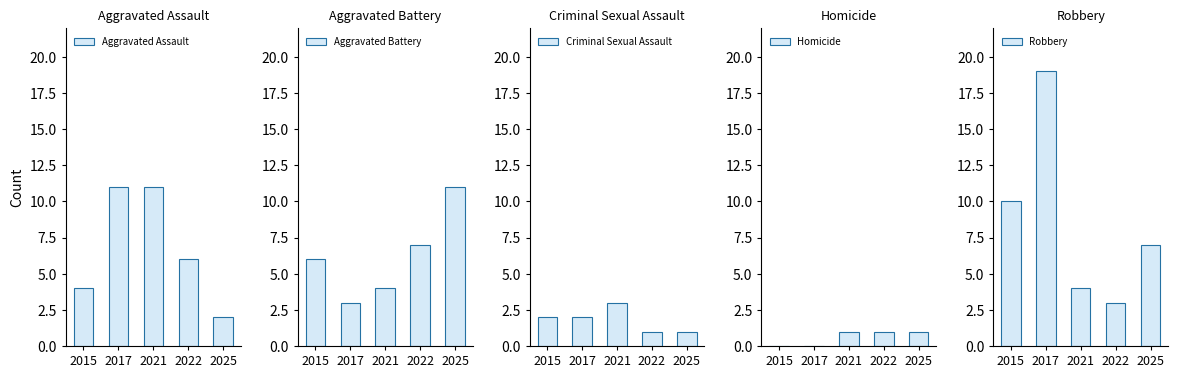

Which category has the highest value across all series?

2017